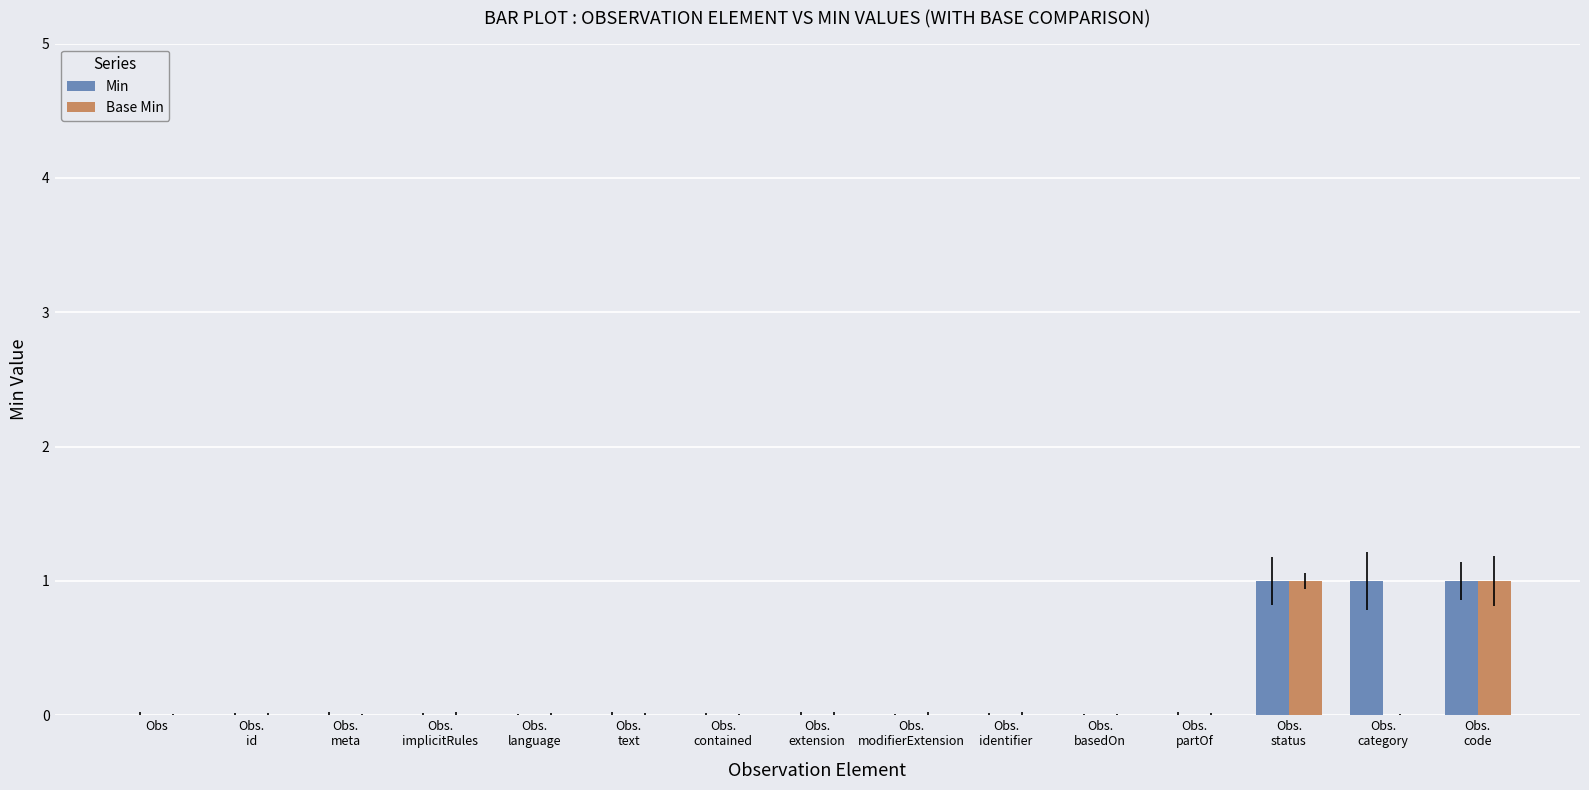

What are all the series names shown in the legend?

Min, Base Min